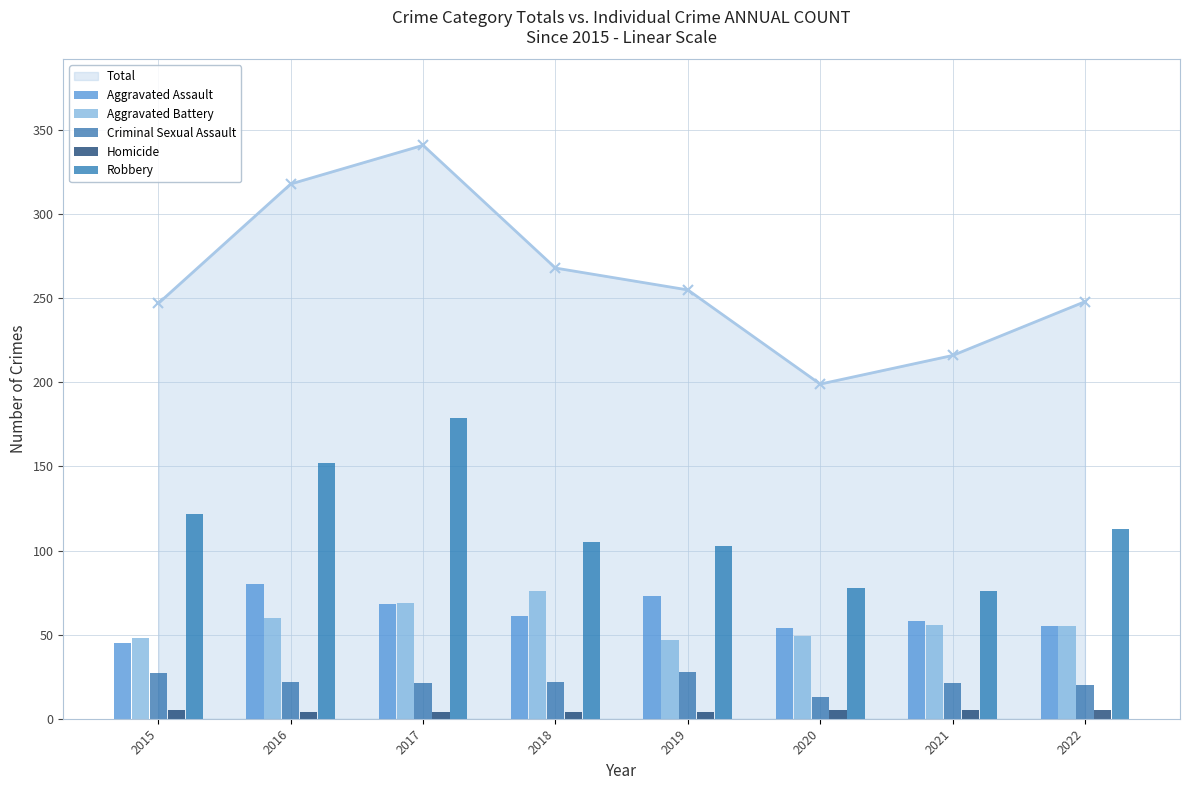

At which category does Total reach its first local peak?

2017